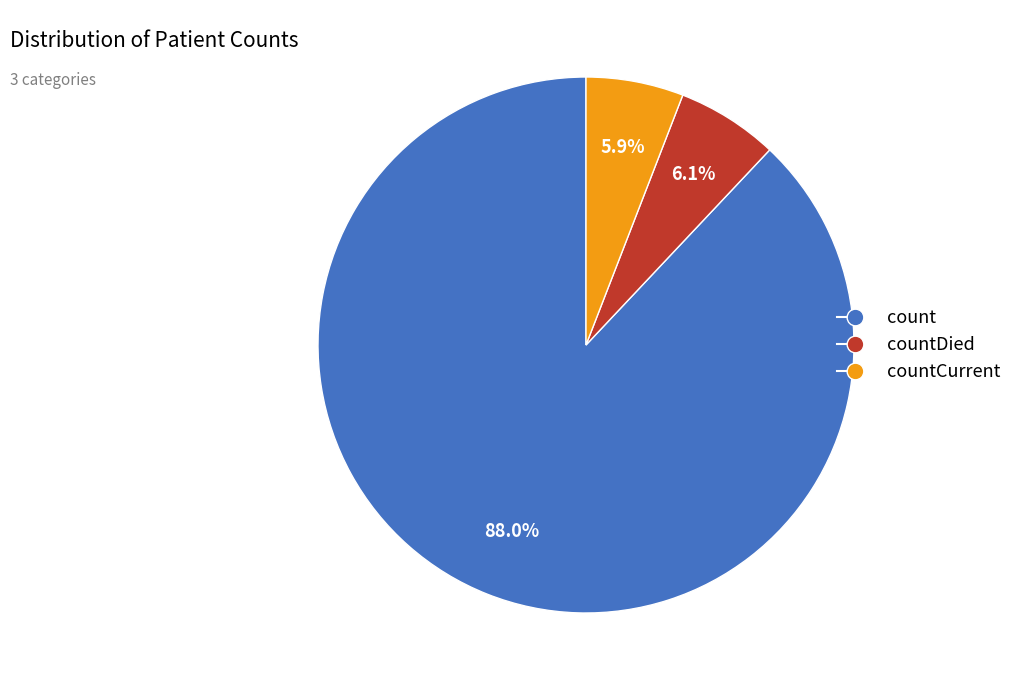

The count slice represents 99% of the pie. True or false?

False